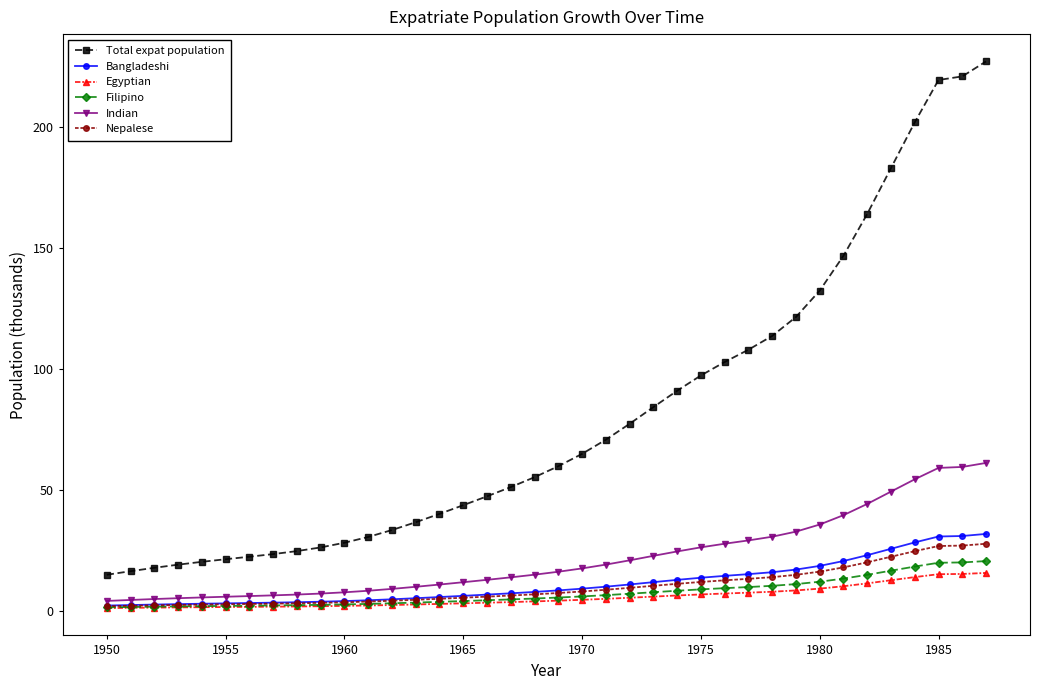

Which series has the largest total across all categories?

Total expat population